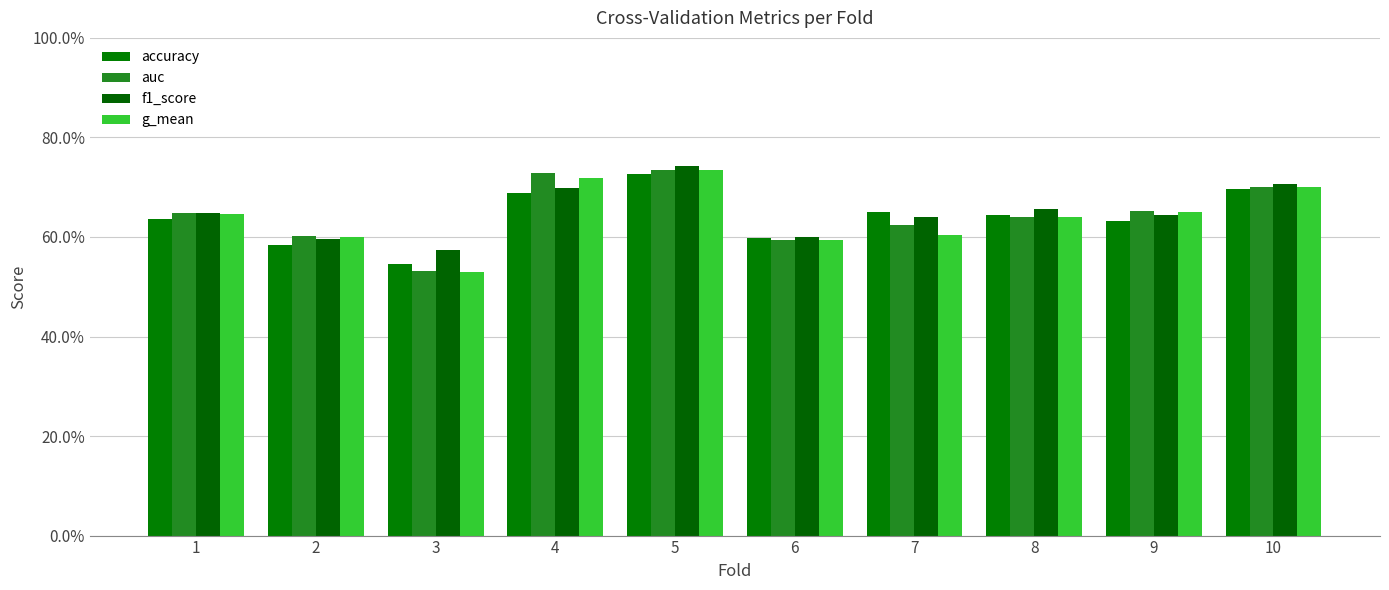

Which series changed the most between 1 and 3?

g_mean